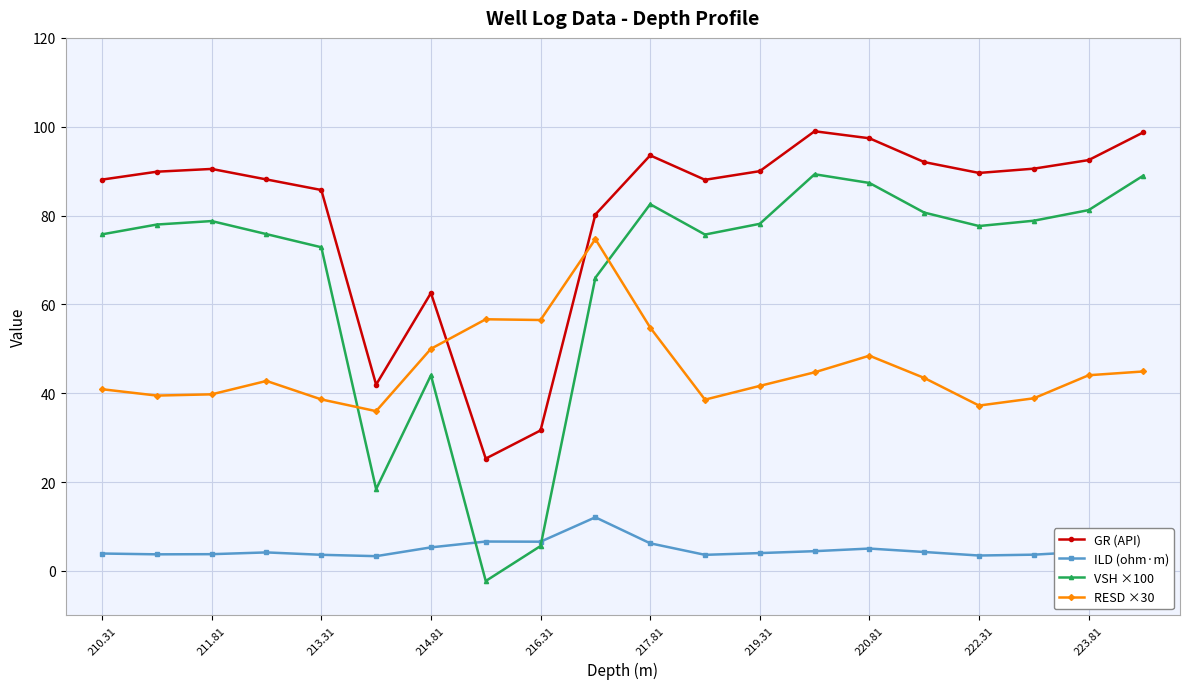

Which series has the largest range (max minus min)?

VSH ×100